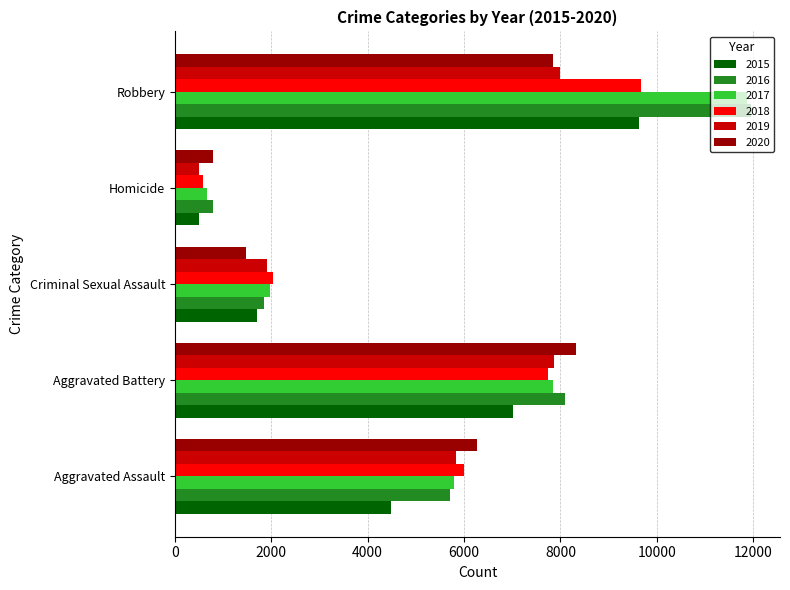

Where is 2015 nearest to the value 5067?

Aggravated Assault